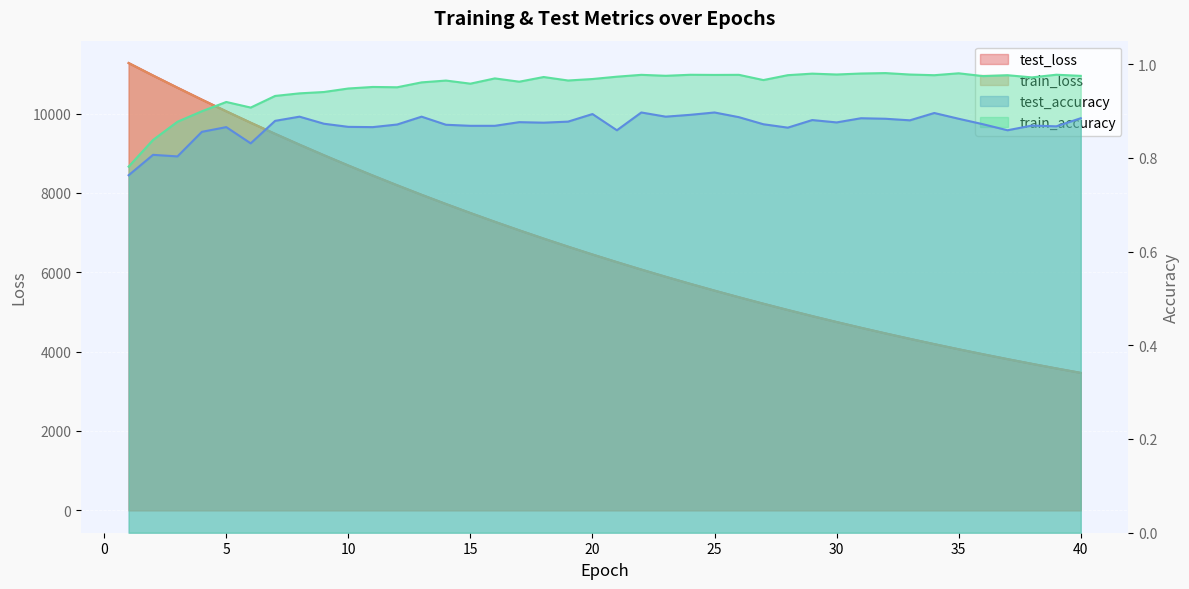

What is the average value of the train_accuracy series?

1.0